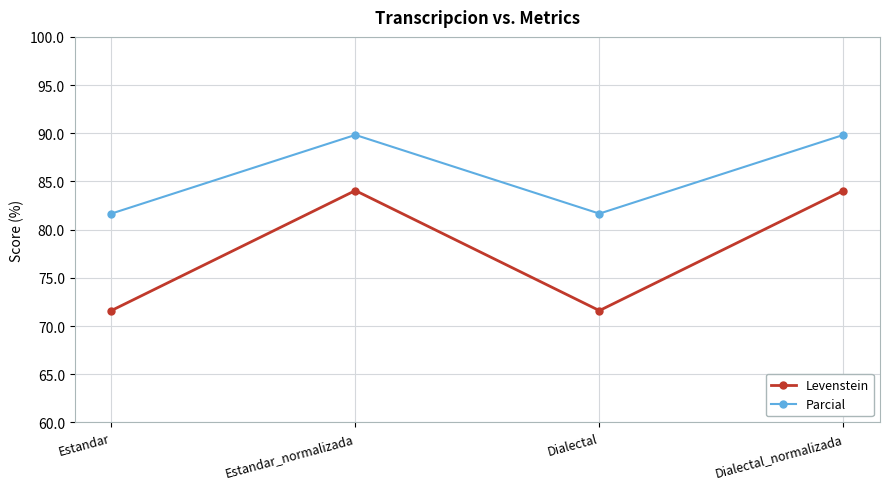

What is the label of the 2nd point from the left?

Estandar_normalizada